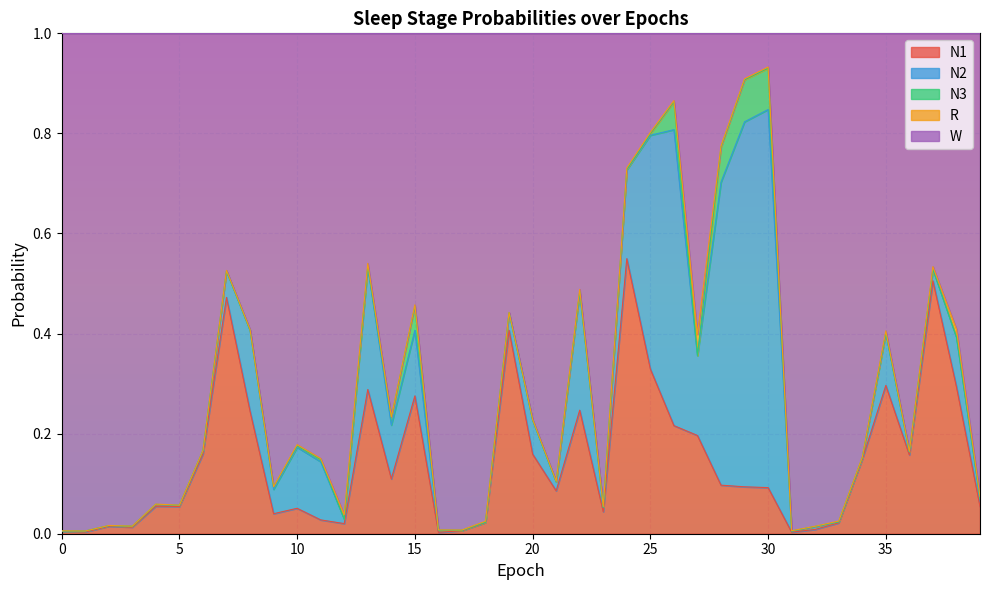

At how many categories does at least one series exceed 0?

40